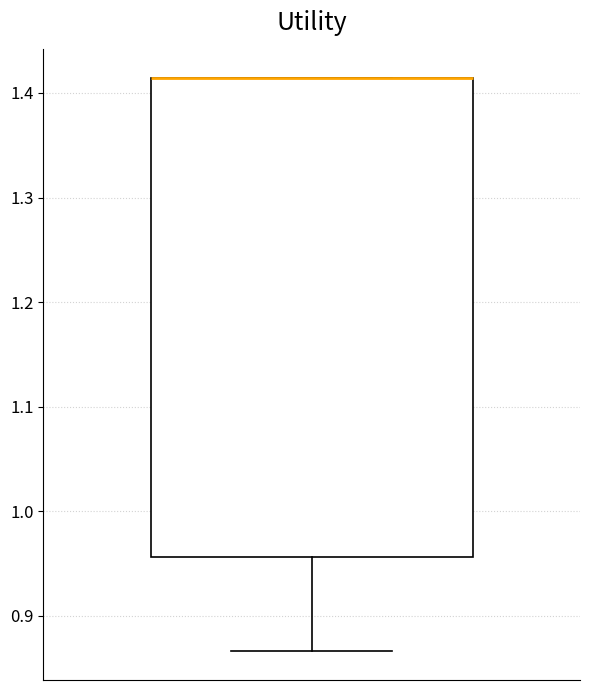

Where is the upper edge of the box on the y-axis? The values are not printed on the chart, so give them approximately, as read against the axis.

1.41